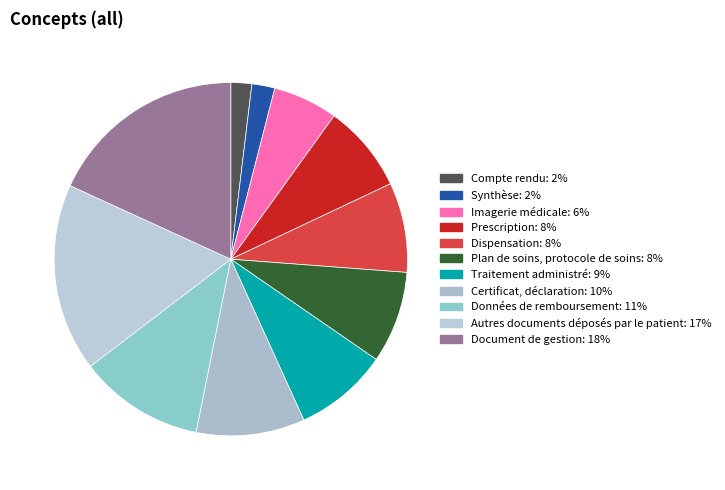

Approximately how many times larger is the value at Autres documents déposés par le patient compared to Imagerie médicale?

2.9